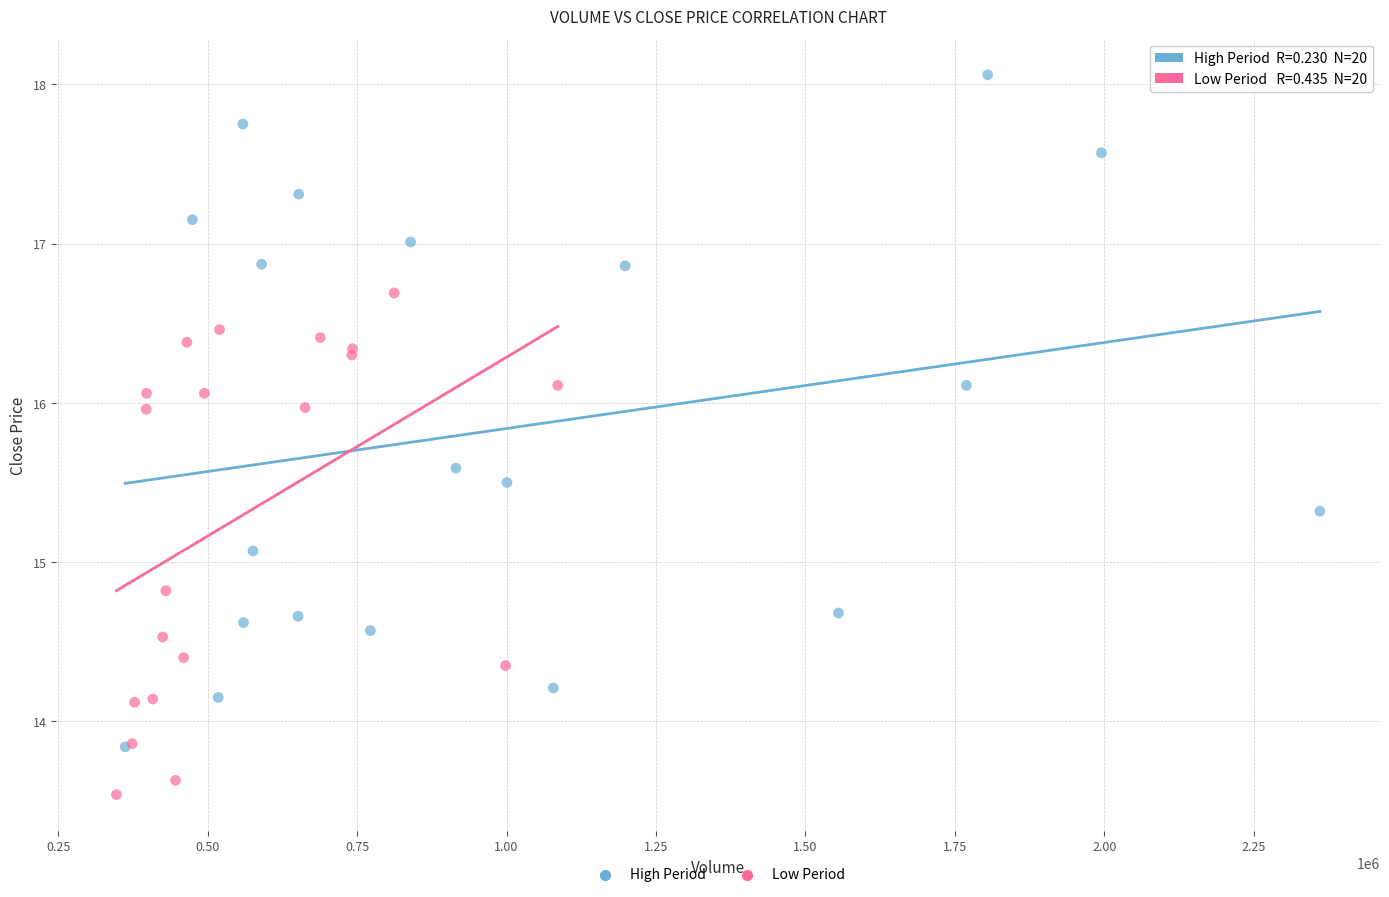

Which series contains the highest Y value?

High Period